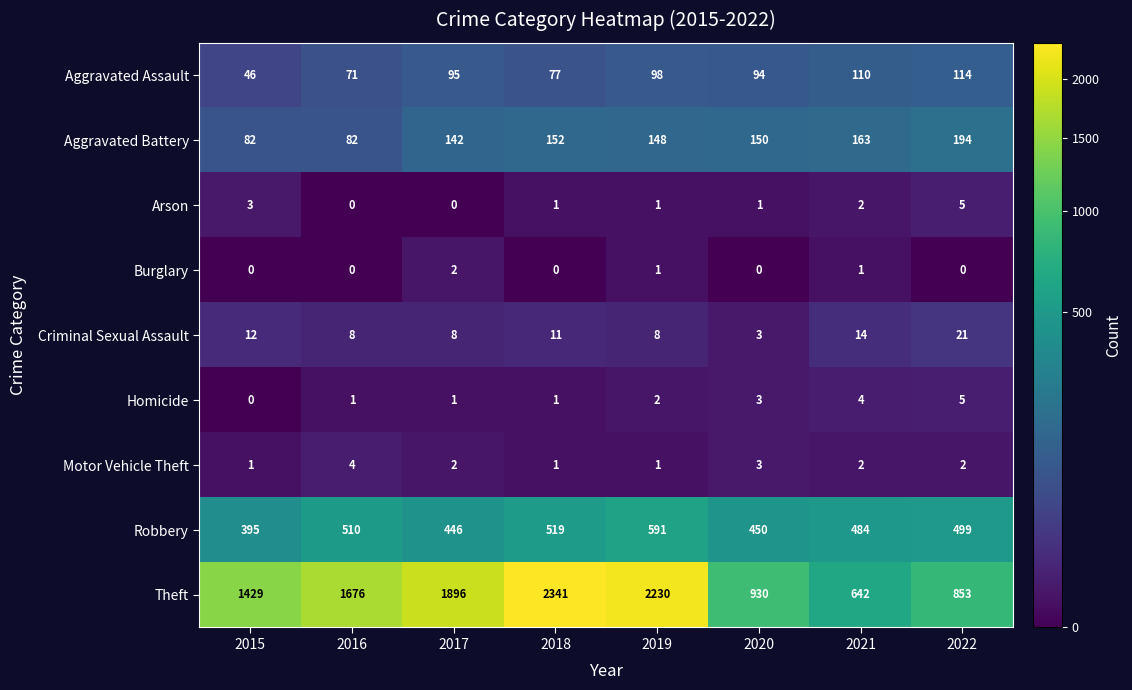

What is the difference between the maximum and minimum values in the Theft series?

1699